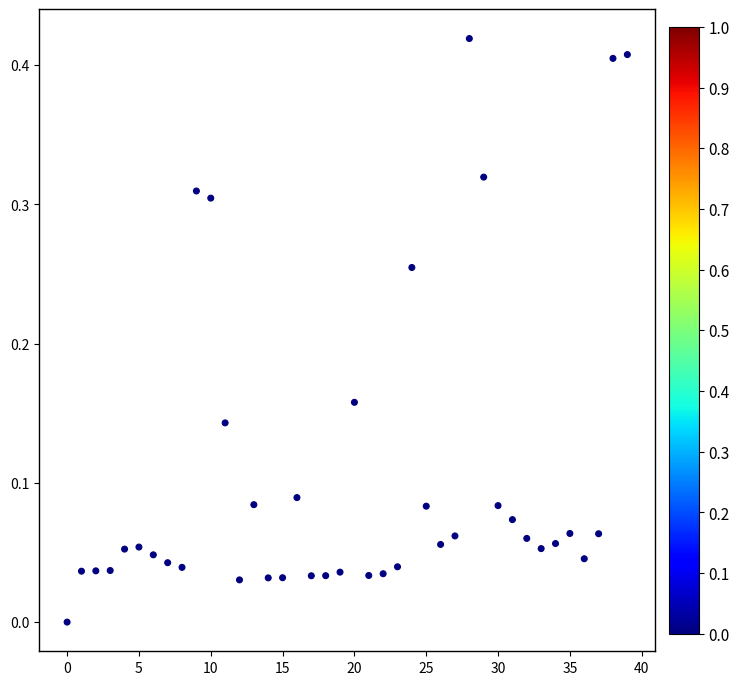

How many data points are displayed?

40